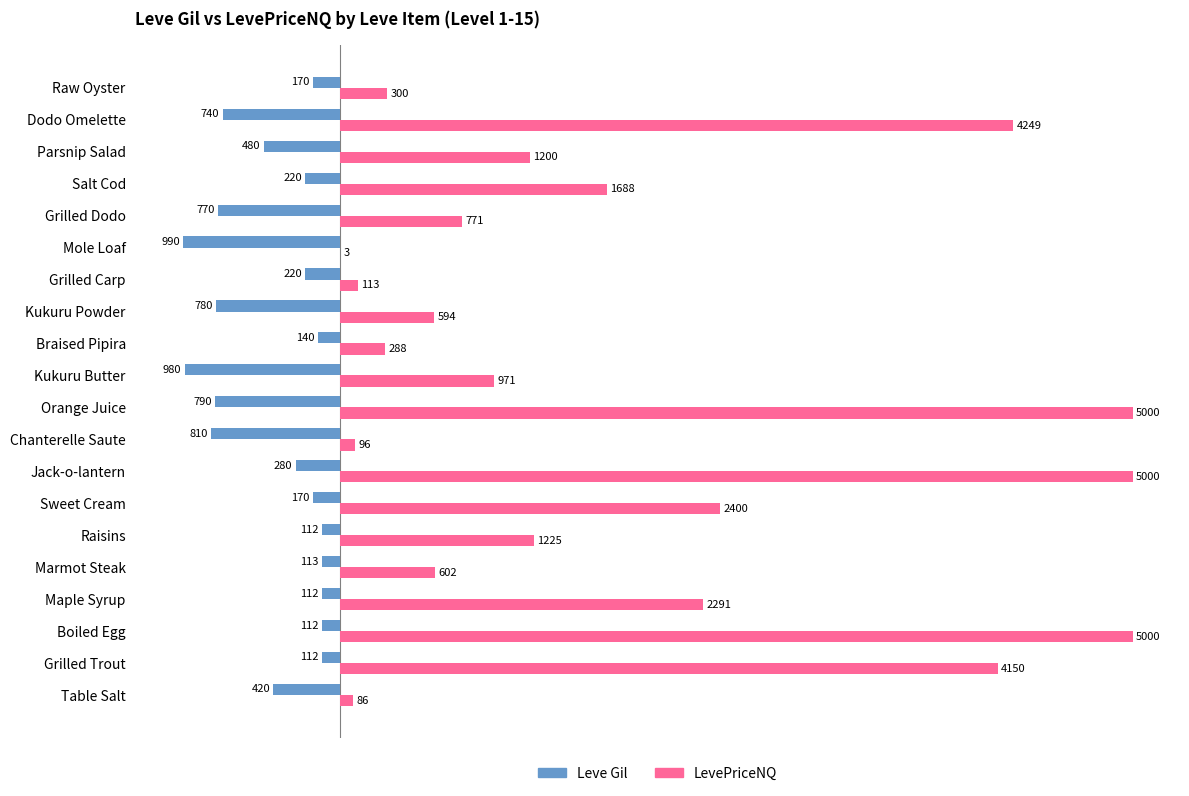

What is the approximate value of Leve Gil at Parsnip Salad?

-480.0